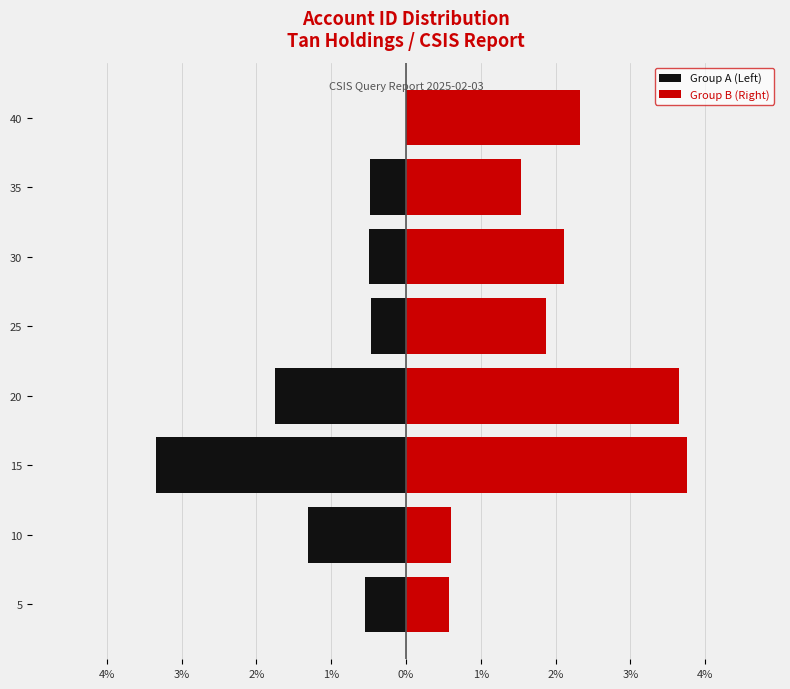

How many data points in Group B (Right) are less than 2?

4